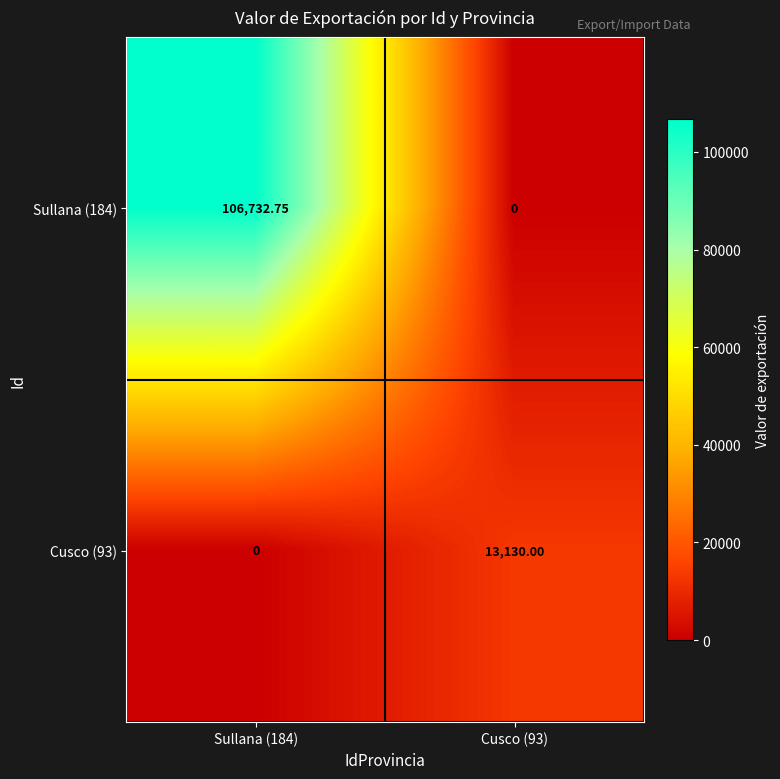

Is the value of Sullana (184) at Cusco (93) greater than the value of Cusco (93) at Cusco (93)?

No